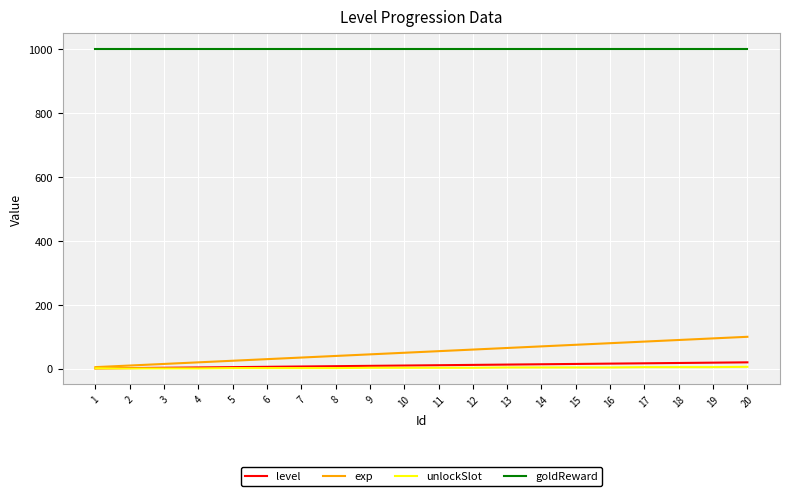

Which series has the largest total across all categories?

goldReward